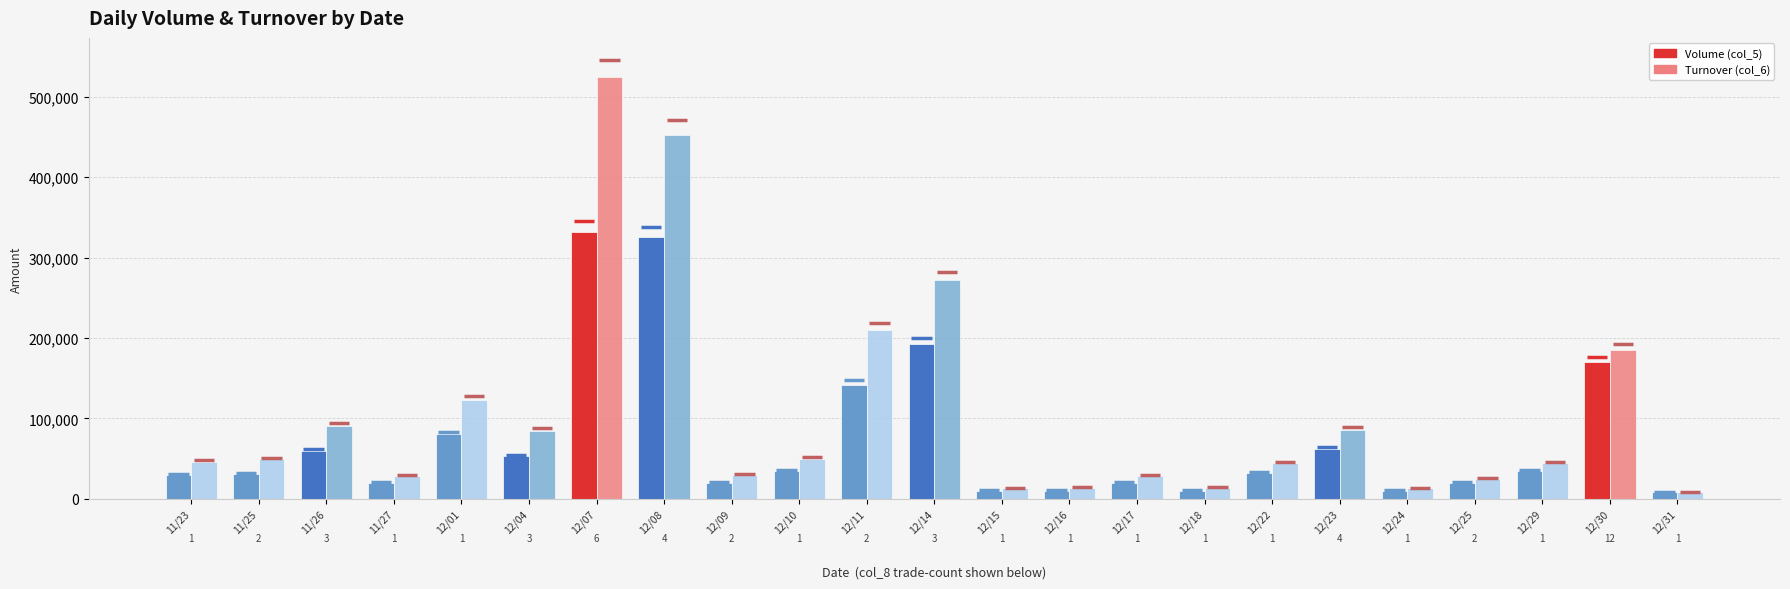

How many bars are there in total?

46